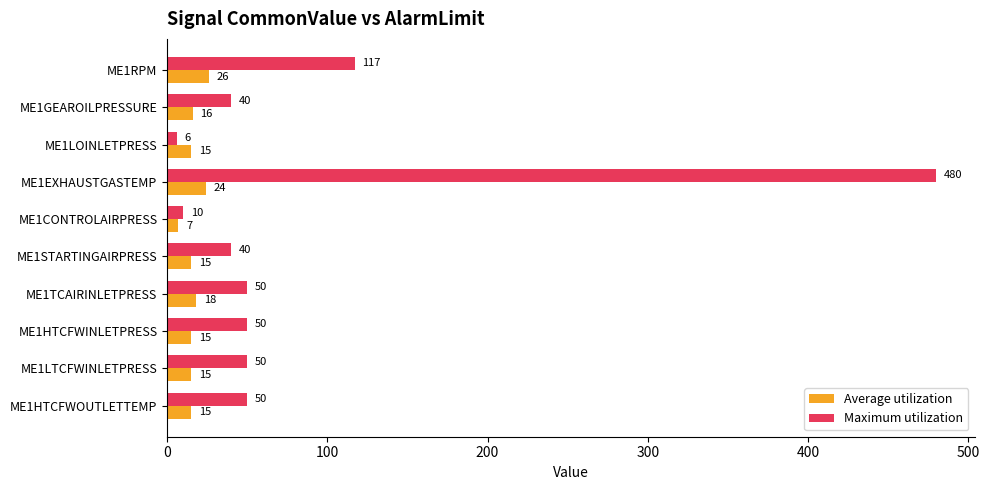

At which label is Average utilization closest to 16?

ME1GEAROILPRESSURE